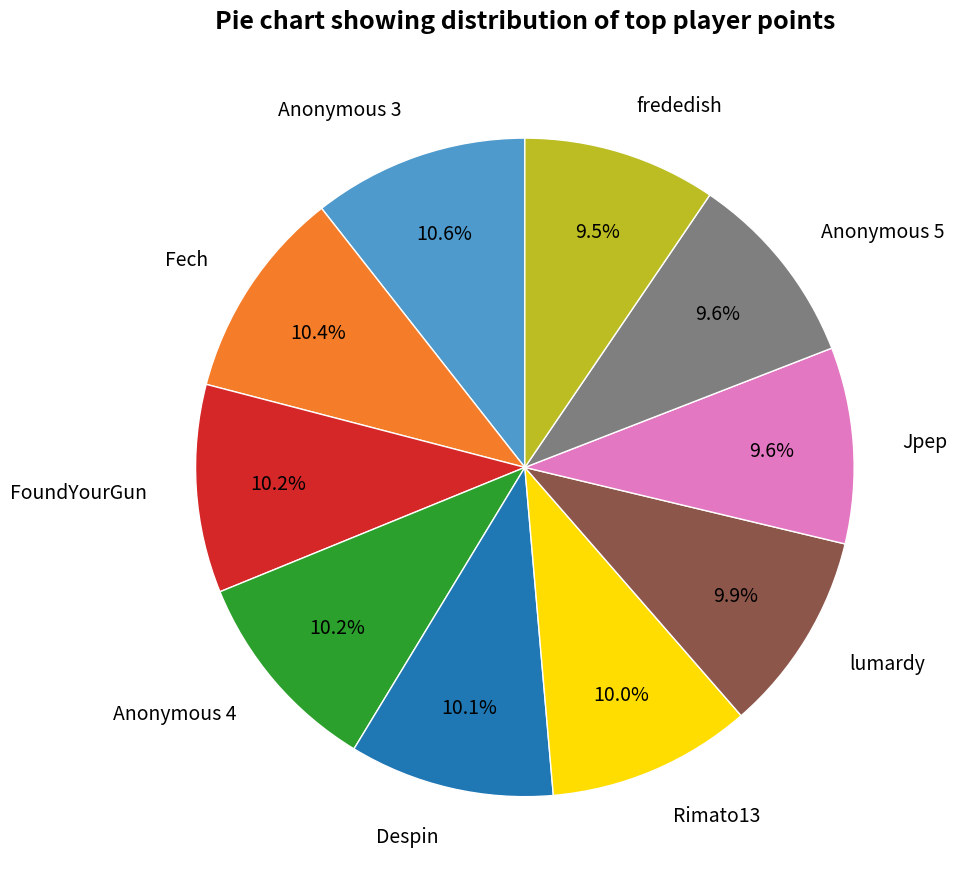

What percentage do Anonymous 5 and frededish together represent?

19.1%